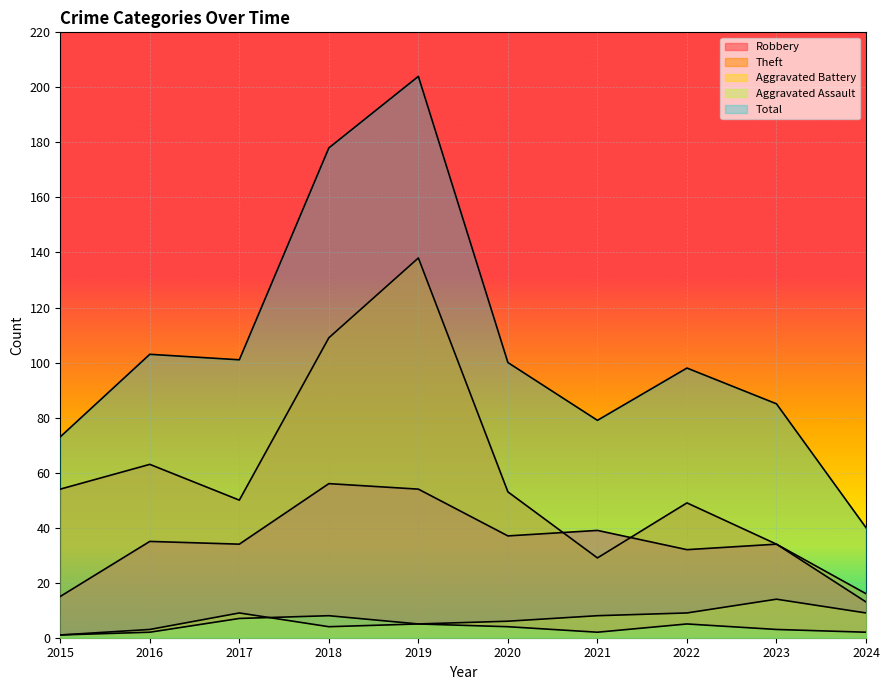

What are all the series names shown in the legend?

Robbery, Theft, Aggravated Battery, Aggravated Assault, Total